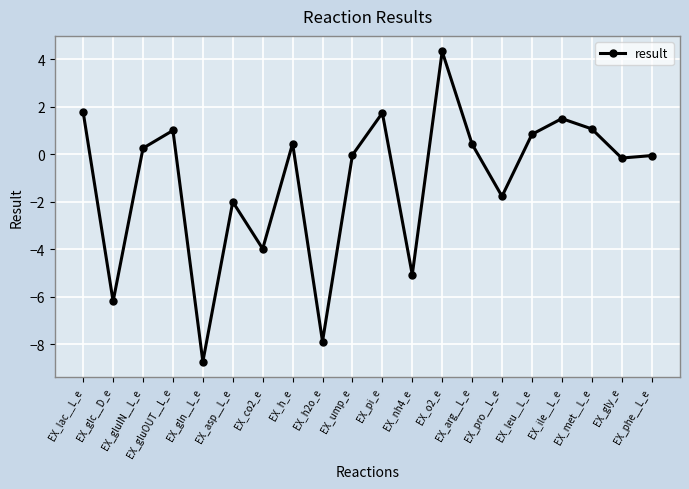

At which category does the data reach its first local valley?

EX_glc__D_e